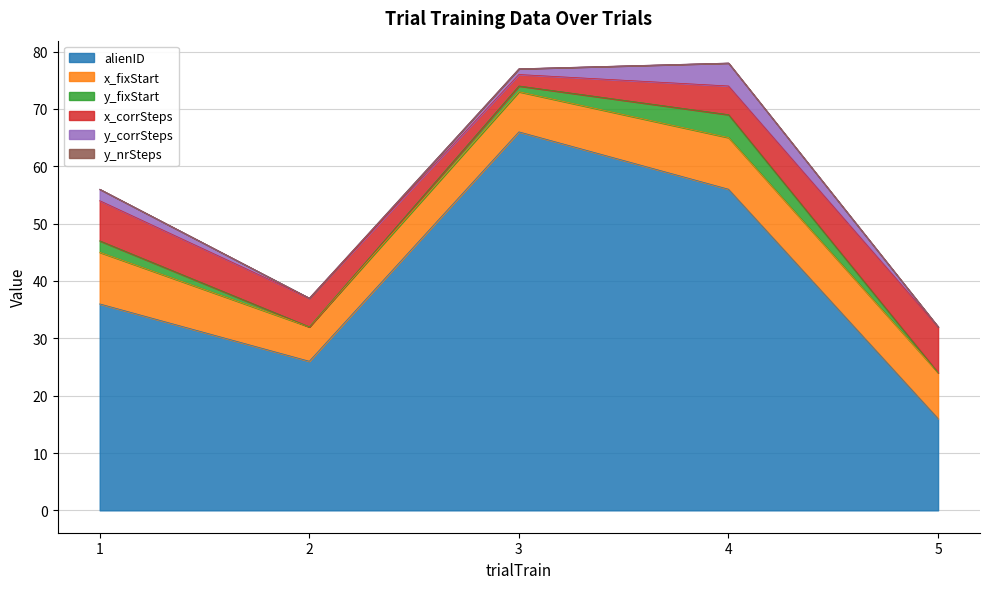

What is the approximate value of y_fixStart at 4?

4